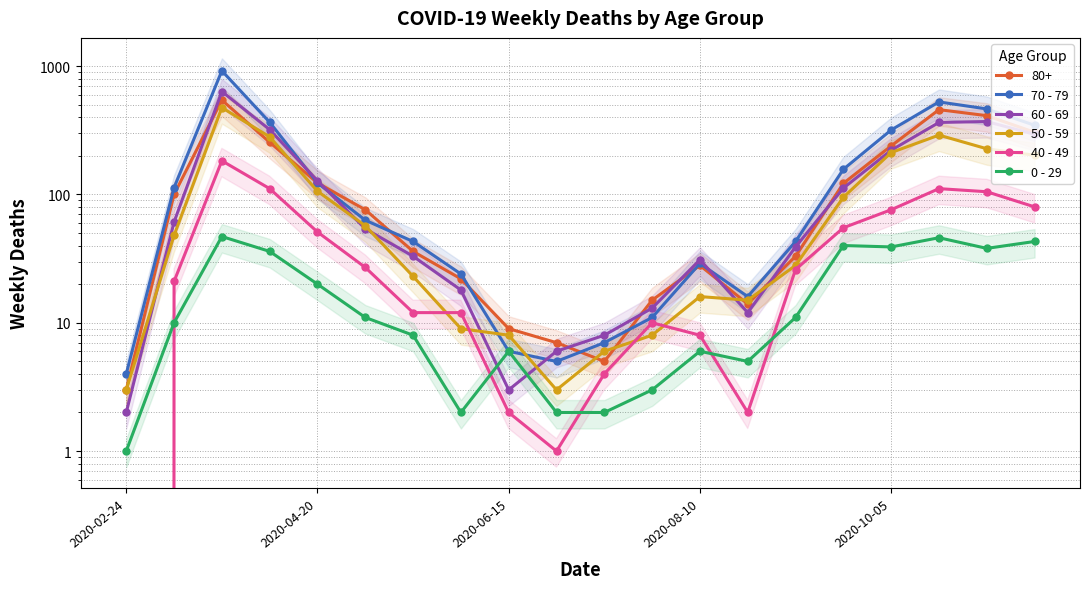

True or false: 50 - 59 has a value of 212 at 2020-10-05.

True